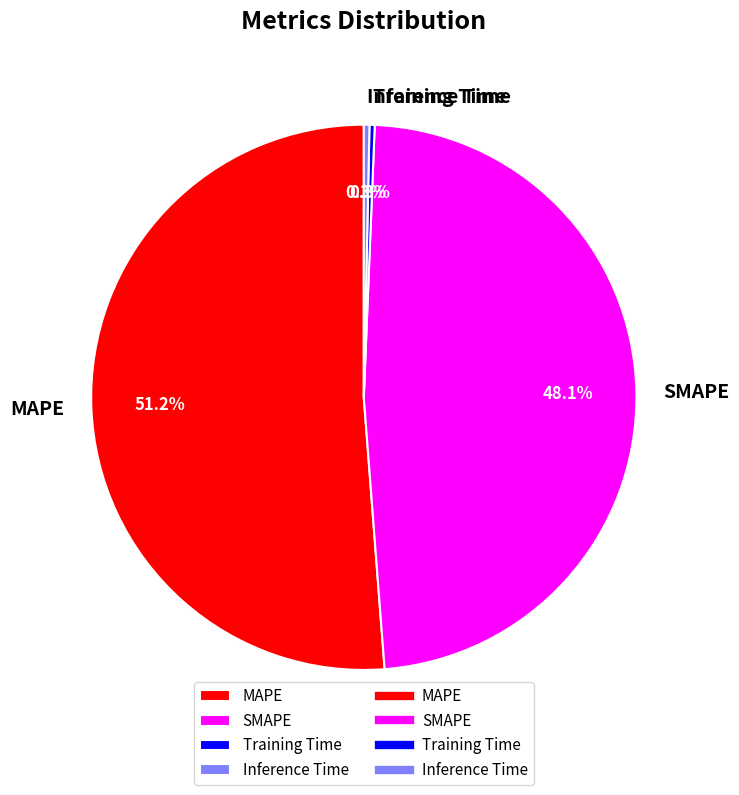

Is it true that SMAPE is 54% of the pie?

False